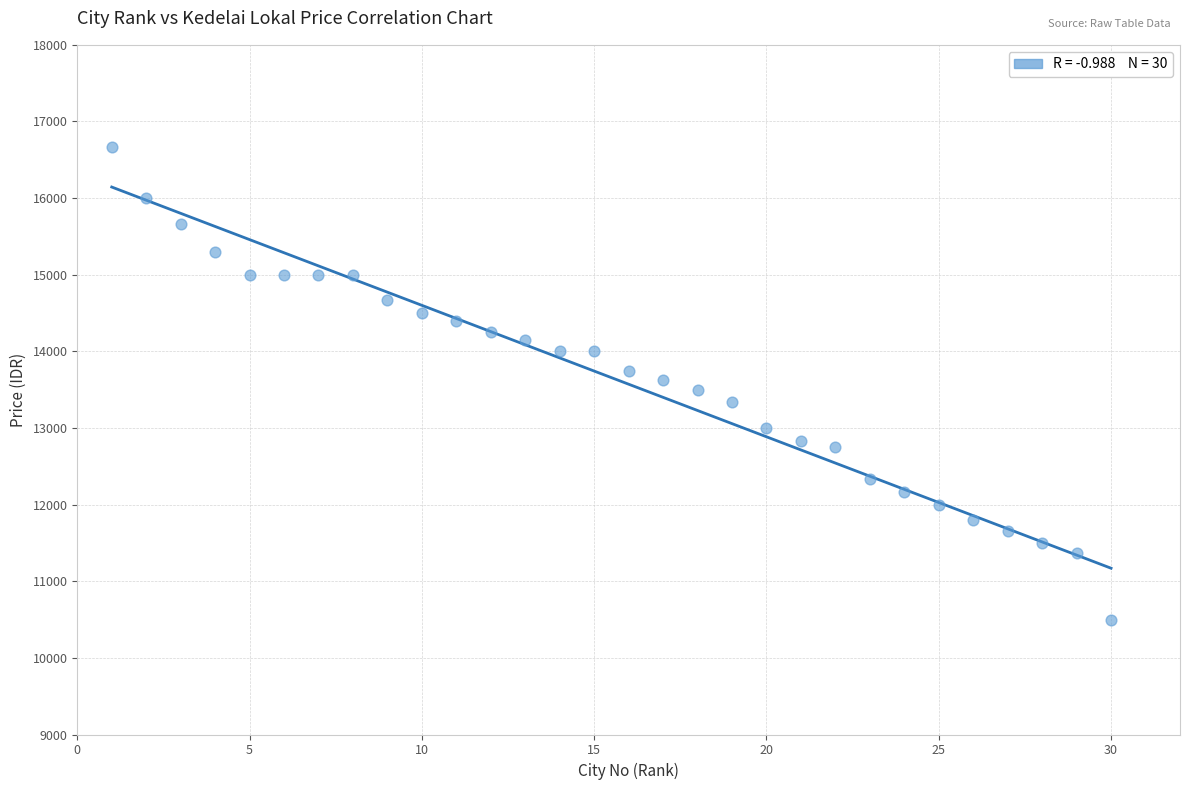

What is the range of Y values (max minus min)?

6166